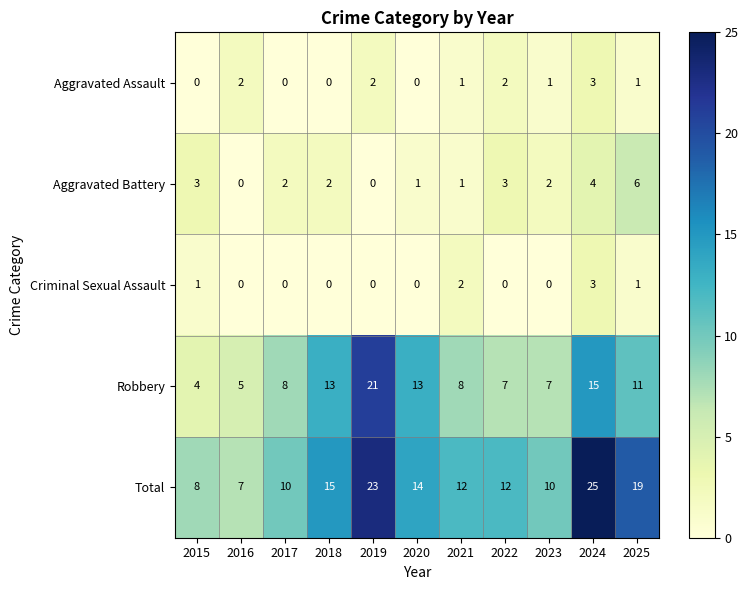

At which label does Total first exceed 12?

2018